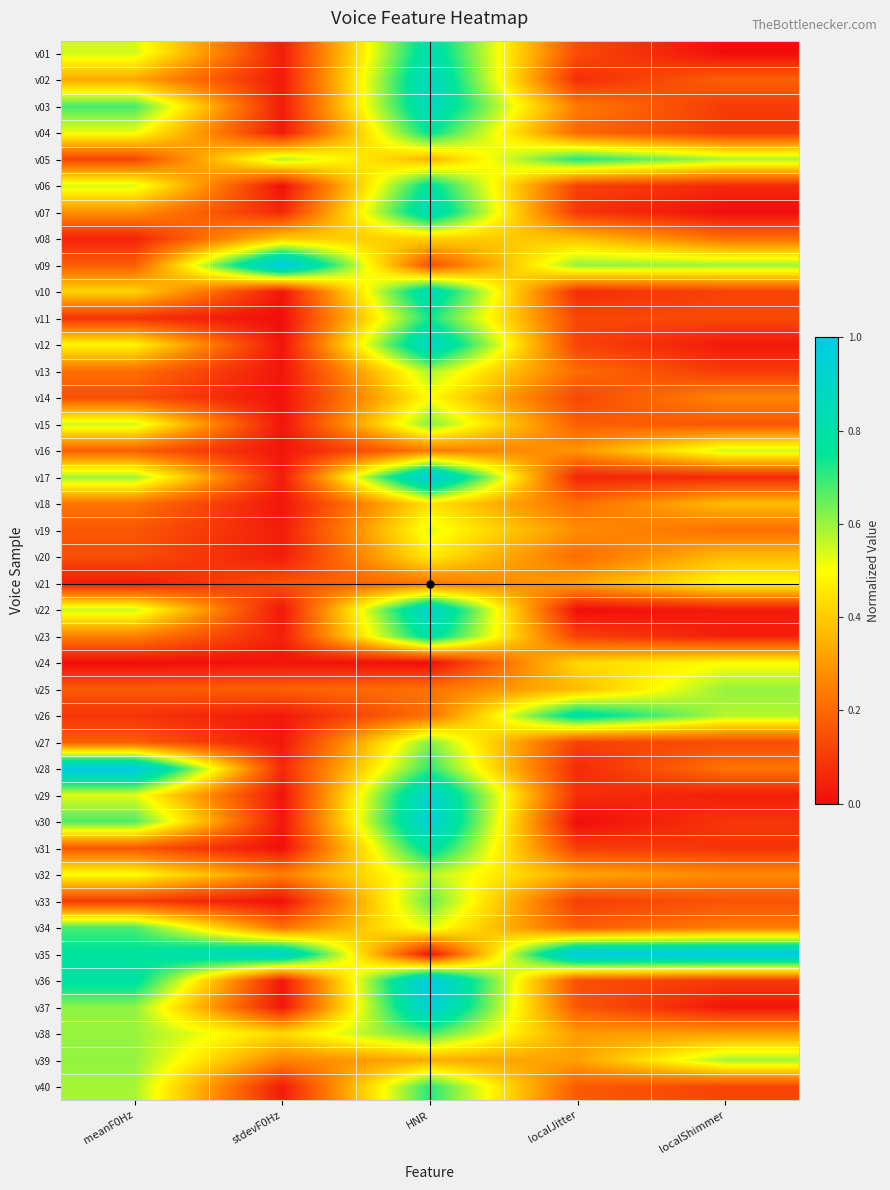

Which series changed the most between stdevF0Hz and HNR?

v36